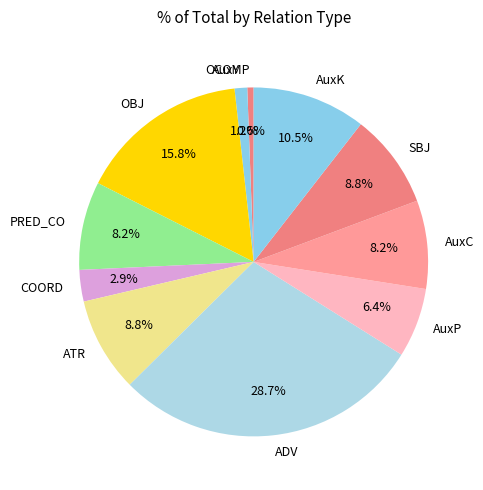

How much of the chart is everything except ADV?

71.3%